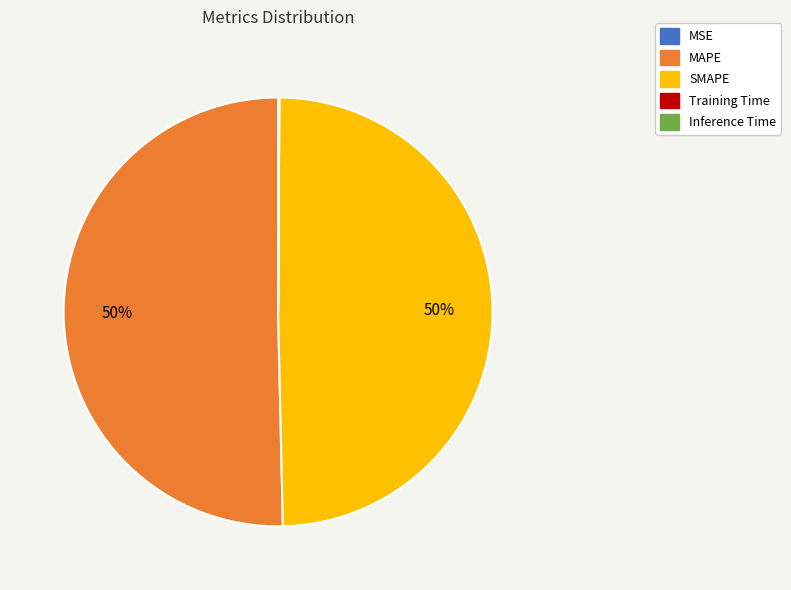

True or false: MAPE accounts for 50% of the total.

True